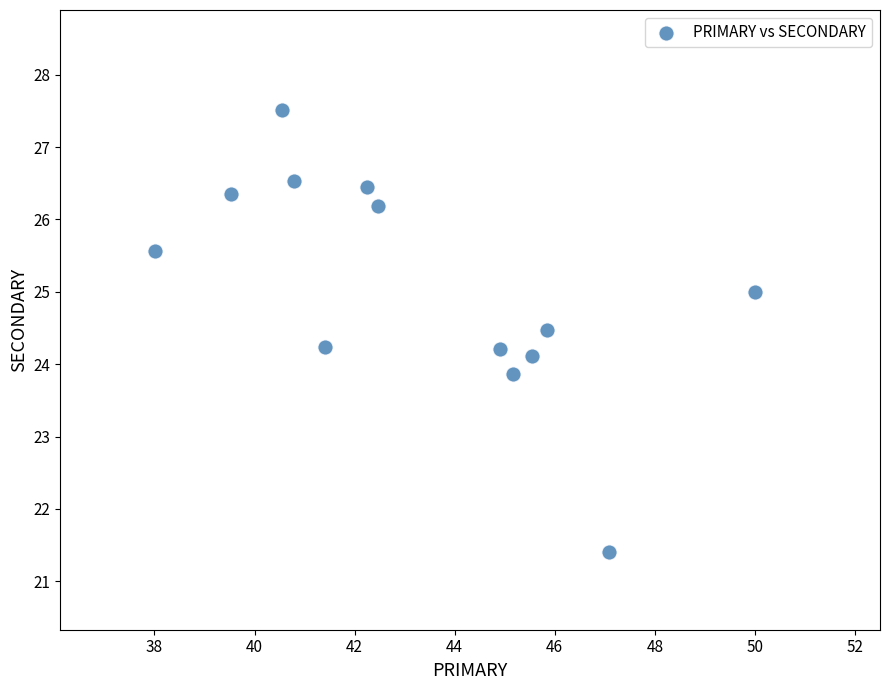

What is the range of X values (max minus min)?

12.0